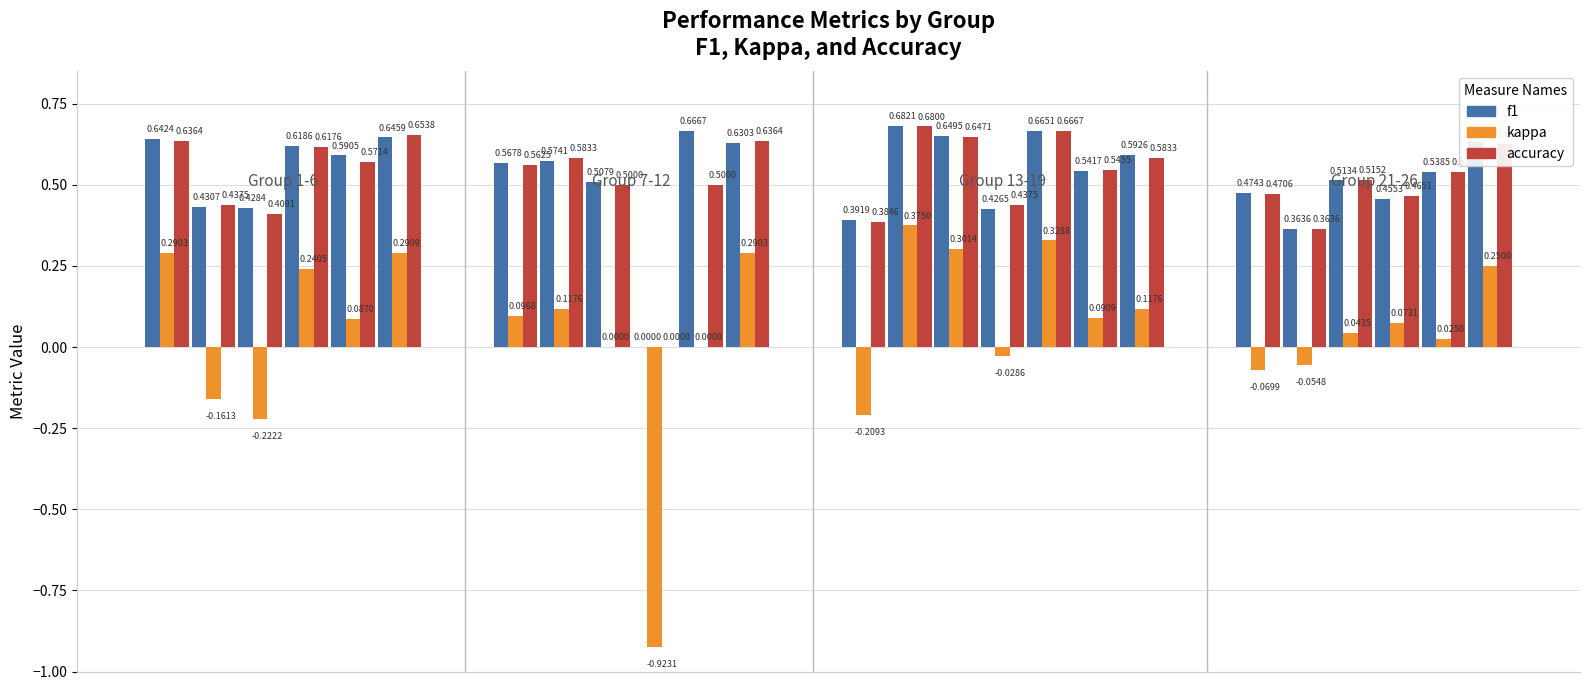

Read the f1 value at 14.

0.7